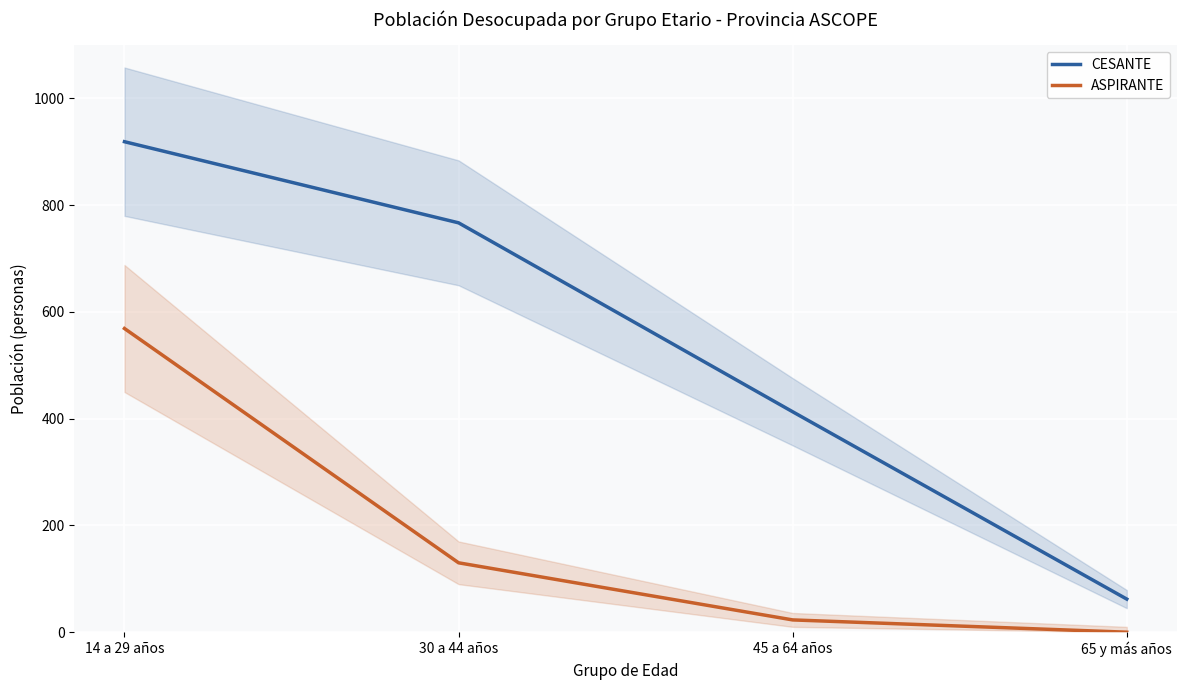

At which label does CESANTE first exceed 767?

14 a 29 años